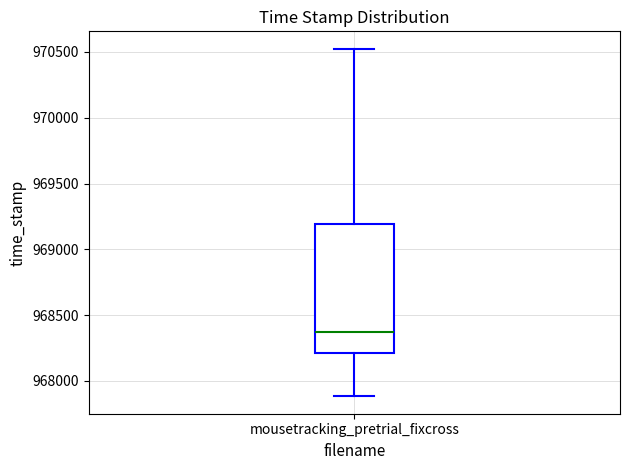

Read this box plot against the y-axis: the position of the median line, the range covered by the box, and the ends of both whiskers. The values are not printed on the chart, so give them approximately, as read against the axis.

median 968400, box 968200 to 969200, whiskers 967900 to 970500